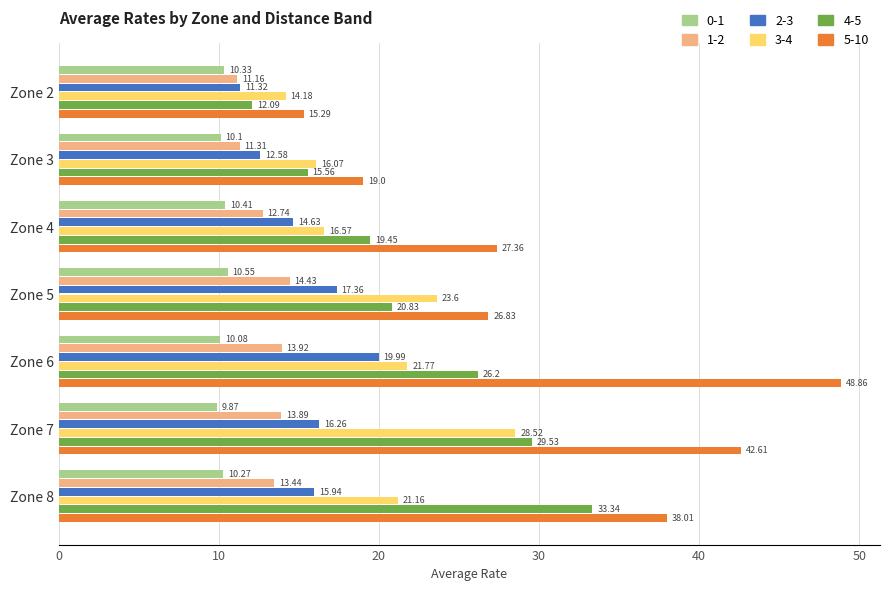

What is the difference between the 1-2 values at Zone 3 and Zone 4?

1.4